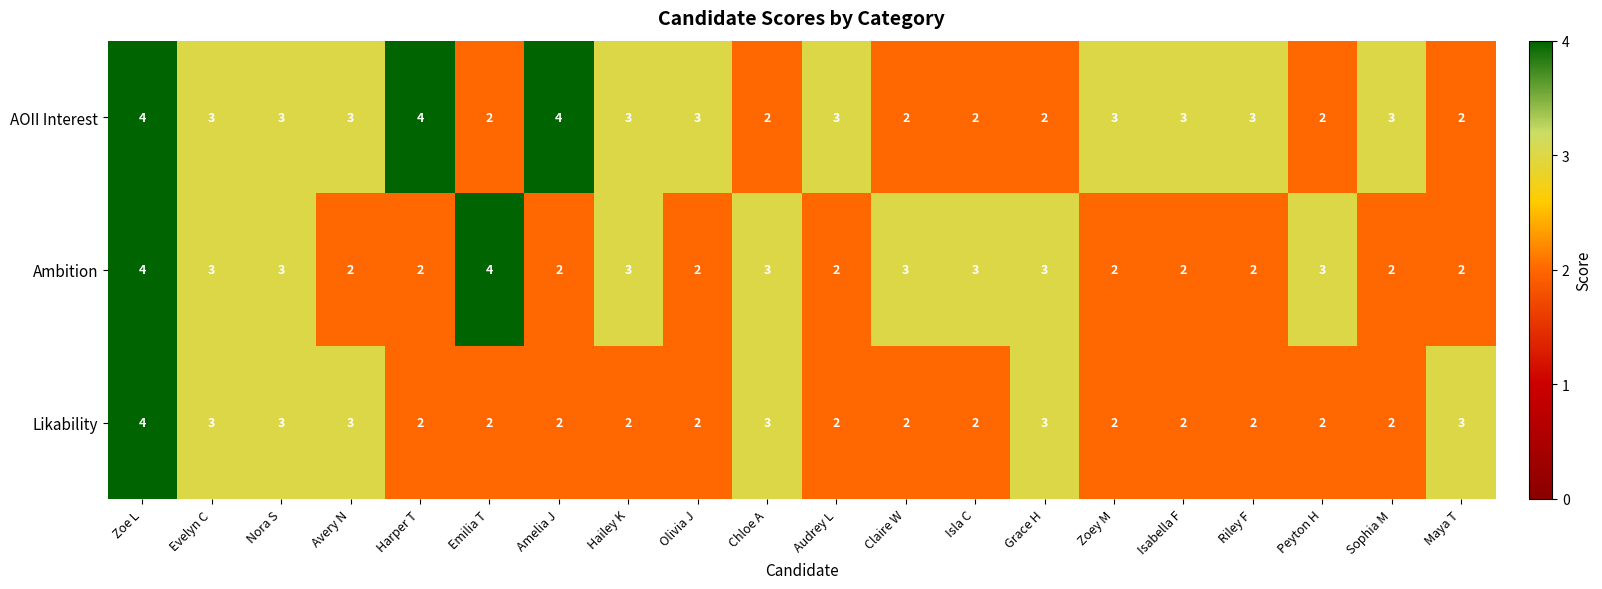

Count the number of categories in the chart.

20